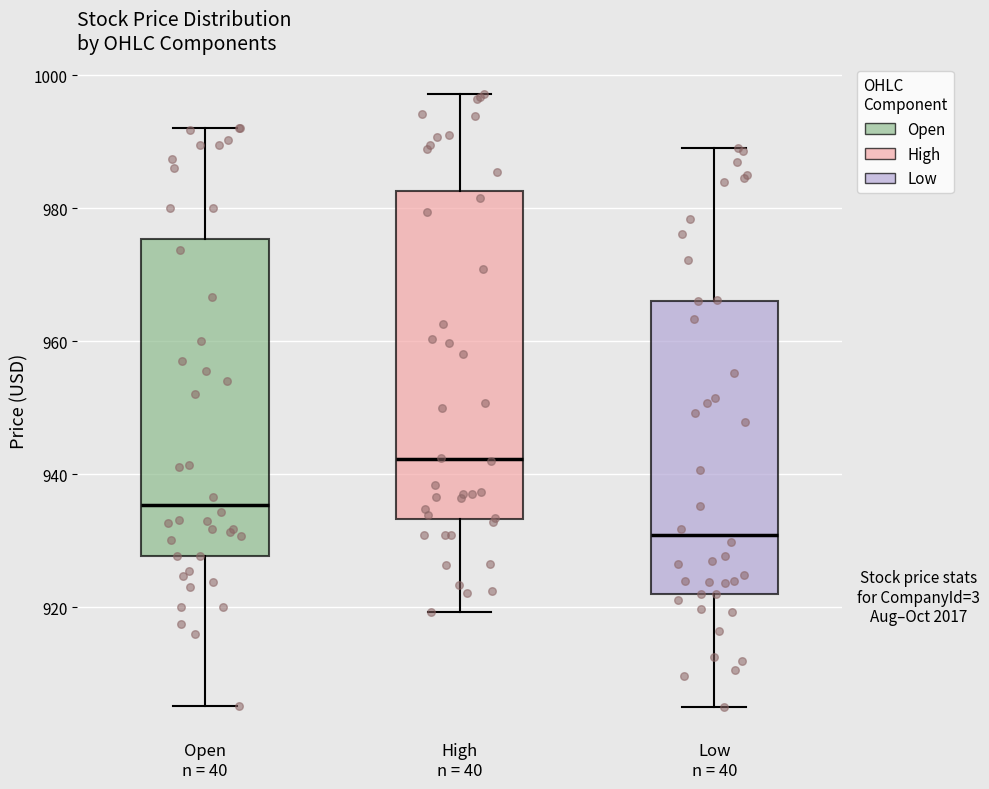

Reading left to right, read every box against the y-axis: the position of its median line, the range the box covers, and the ends of its whiskers. The values are not printed on the chart, so give them approximately, as read against the axis.

Open n = 40: median 936, box 928 to 976, whiskers 906 to 992
High n = 40: median 942, box 934 to 982, whiskers 920 to 998
Low n = 40: median 930, box 922 to 966, whiskers 906 to 990